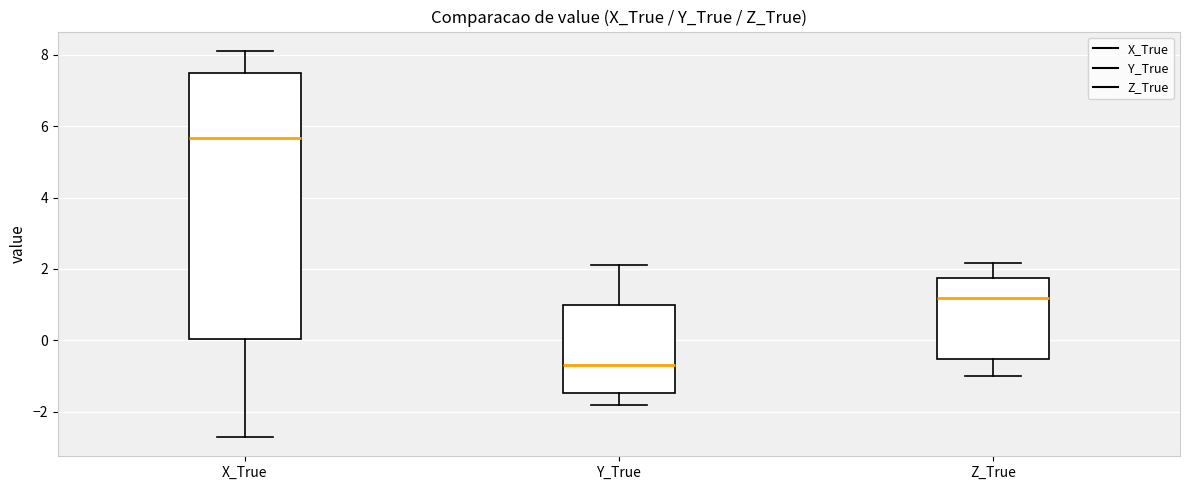

Reading left to right, read every box against the y-axis: the position of its median line, the range the box covers, and the ends of its whiskers. The values are not printed on the chart, so give them approximately, as read against the axis.

X_True: median 5.6, box 0.0 to 7.6, whiskers -2.8 to 8.2
Y_True: median -0.6, box -1.4 to 1.0, whiskers -1.8 to 2.2
Z_True: median 1.2, box -0.6 to 1.8, whiskers -1.0 to 2.2